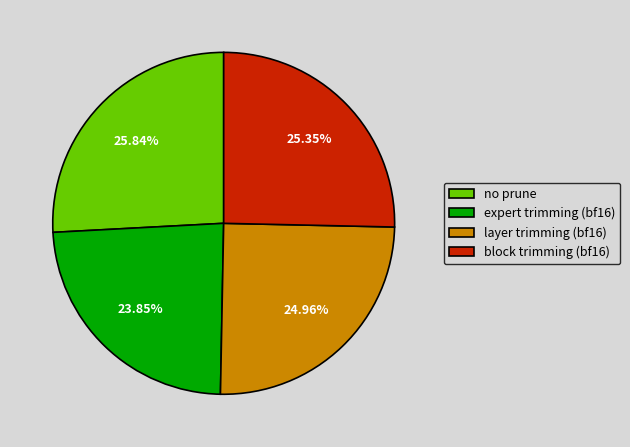

True or false: layer trimming (bf16) accounts for 31% of the total.

False